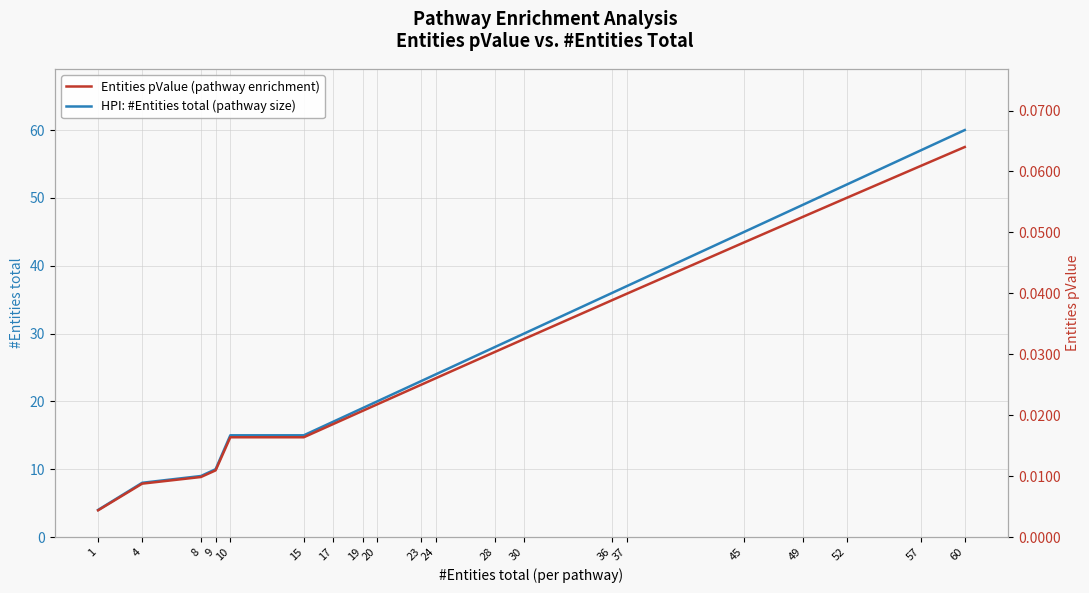

Is the value of HPI: #Entities total (pathway size) at 4 greater than the value of Entities pValue (pathway enrichment) at 8?

Yes